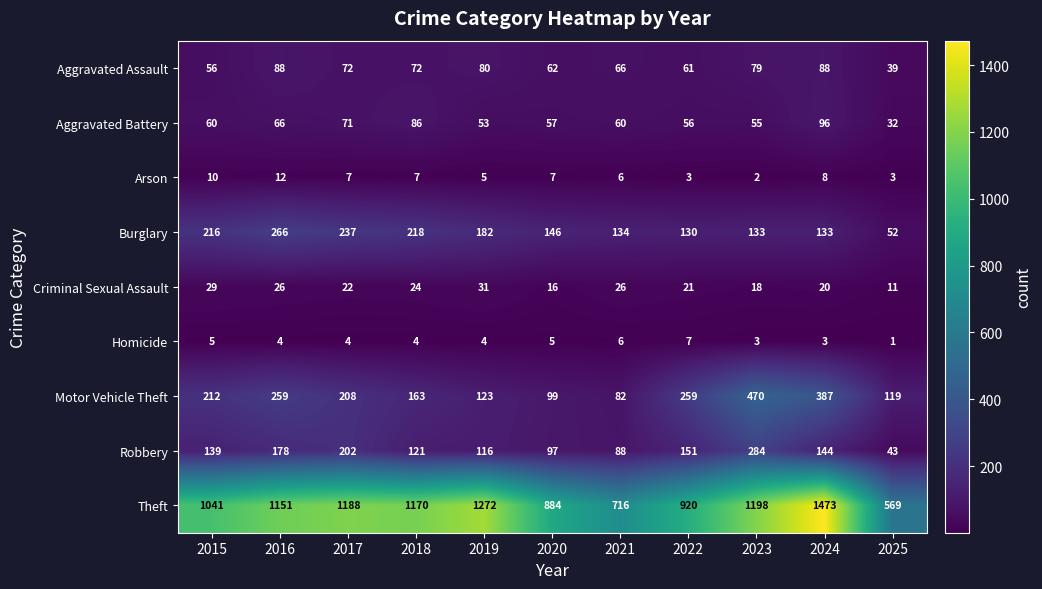

What is the difference between the highest and lowest values at 2022?

917